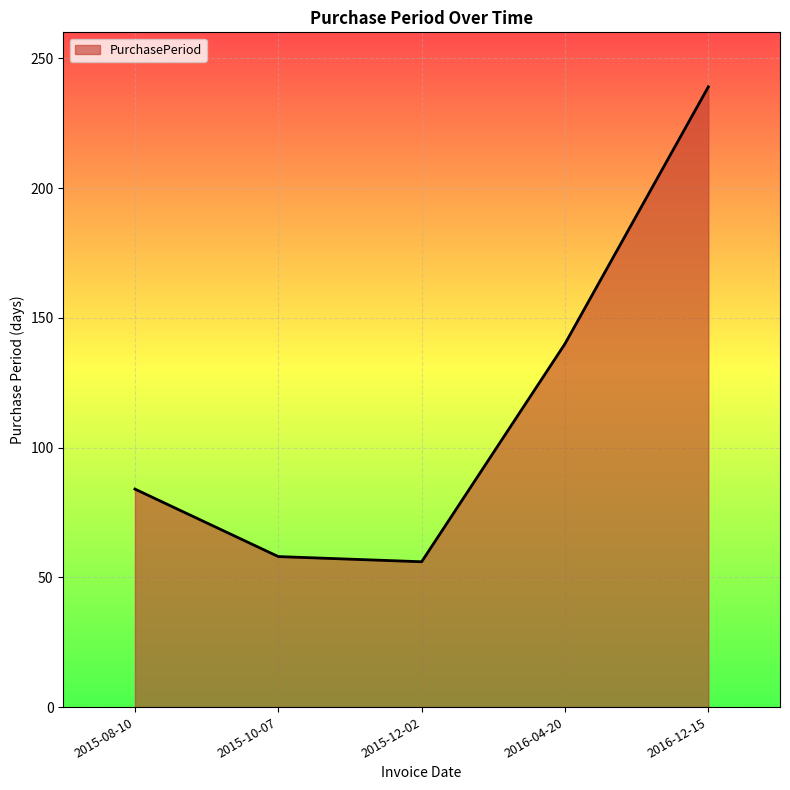

How many values are below 84?

2